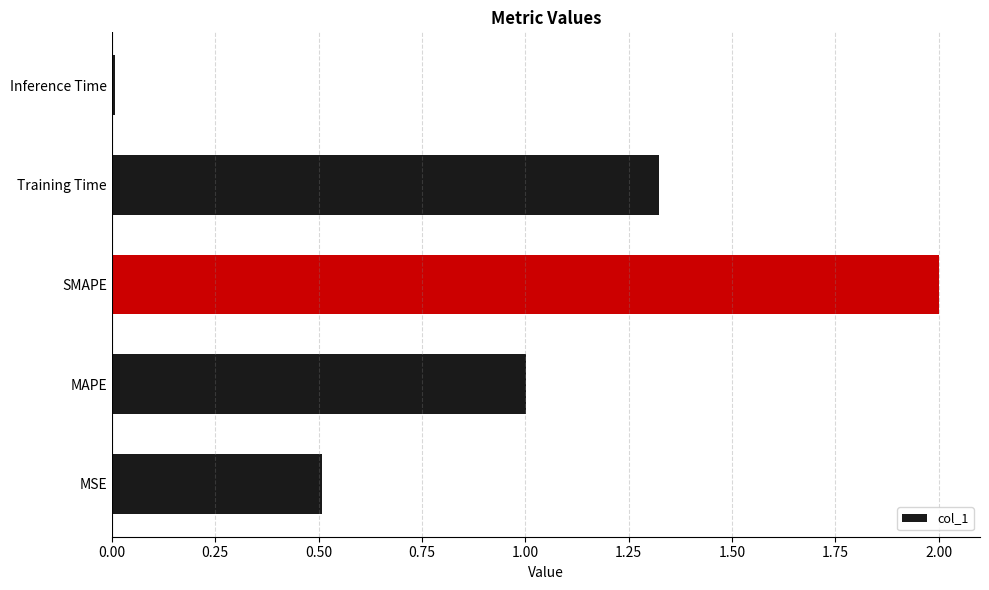

What value does the data have at MAPE?

1.0